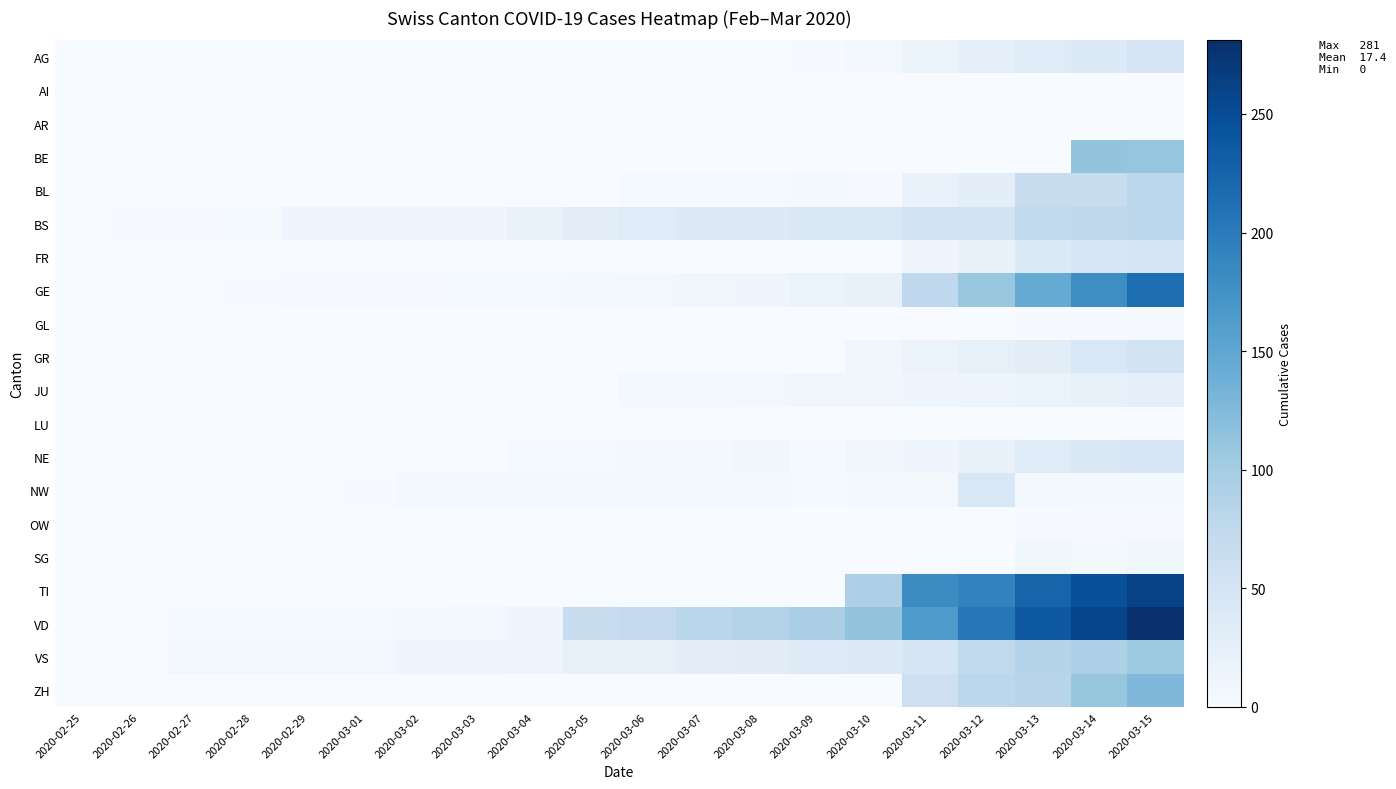

Reading left to right, transcribe all the data shown in this chart.

AG: 2020-02-25=0	2020-02-26=0	2020-02-27=0	2020-02-28=0	2020-02-29=0	2020-03-01=0	2020-03-02=0	2020-03-03=0	2020-03-04=0	2020-03-05=0	2020-03-06=0	2020-03-07=0	2020-03-08=1	2020-03-09=2	2020-03-10=6	2020-03-11=17	2020-03-12=25	2020-03-13=33	2020-03-14=38	2020-03-15=50
AI: 2020-02-25=0	2020-02-26=0	2020-02-27=0	2020-02-28=0	2020-02-29=0	2020-03-01=0	2020-03-02=0	2020-03-03=0	2020-03-04=0	2020-03-05=0	2020-03-06=0	2020-03-07=0	2020-03-08=0	2020-03-09=0	2020-03-10=0	2020-03-11=1	2020-03-12=0	2020-03-13=0	2020-03-14=0	2020-03-15=0
AR: 2020-02-25=0	2020-02-26=0	2020-02-27=0	2020-02-28=0	2020-02-29=0	2020-03-01=0	2020-03-02=0	2020-03-03=0	2020-03-04=0	2020-03-05=0	2020-03-06=0	2020-03-07=0	2020-03-08=0	2020-03-09=0	2020-03-10=0	2020-03-11=0	2020-03-12=0	2020-03-13=0	2020-03-14=0	2020-03-15=0
BE: 2020-02-25=0	2020-02-26=0	2020-02-27=0	2020-02-28=0	2020-02-29=0	2020-03-01=0	2020-03-02=0	2020-03-03=0	2020-03-04=0	2020-03-05=0	2020-03-06=0	2020-03-07=0	2020-03-08=0	2020-03-09=0	2020-03-10=0	2020-03-11=0	2020-03-12=0	2020-03-13=0	2020-03-14=112	2020-03-15=111
BL: 2020-02-25=0	2020-02-26=0	2020-02-27=0	2020-02-28=0	2020-02-29=1	2020-03-01=1	2020-03-02=1	2020-03-03=1	2020-03-04=1	2020-03-05=1	2020-03-06=4	2020-03-07=4	2020-03-08=4	2020-03-09=5	2020-03-10=3	2020-03-11=19	2020-03-12=27	2020-03-13=68	2020-03-14=68	2020-03-15=79
BS: 2020-02-25=0	2020-02-26=3	2020-02-27=3	2020-02-28=4	2020-02-29=12	2020-03-01=12	2020-03-02=12	2020-03-03=13	2020-03-04=19	2020-03-05=28	2020-03-06=33	2020-03-07=36	2020-03-08=37	2020-03-09=40	2020-03-10=42	2020-03-11=52	2020-03-12=52	2020-03-13=74	2020-03-14=76	2020-03-15=79
FR: 2020-02-25=0	2020-02-26=0	2020-02-27=0	2020-02-28=0	2020-02-29=0	2020-03-01=0	2020-03-02=0	2020-03-03=0	2020-03-04=0	2020-03-05=0	2020-03-06=0	2020-03-07=0	2020-03-08=0	2020-03-09=0	2020-03-10=0	2020-03-11=12	2020-03-12=20	2020-03-13=39	2020-03-14=44	2020-03-15=50
GE: 2020-02-25=0	2020-02-26=1	2020-02-27=1	2020-02-28=2	2020-02-29=3	2020-03-01=3	2020-03-02=3	2020-03-03=4	2020-03-04=4	2020-03-05=5	2020-03-06=7	2020-03-07=9	2020-03-08=13	2020-03-09=18	2020-03-10=20	2020-03-11=75	2020-03-12=109	2020-03-13=145	2020-03-14=179	2020-03-15=214
GL: 2020-02-25=0	2020-02-26=0	2020-02-27=0	2020-02-28=0	2020-02-29=0	2020-03-01=0	2020-03-02=0	2020-03-03=0	2020-03-04=0	2020-03-05=0	2020-03-06=0	2020-03-07=0	2020-03-08=0	2020-03-09=0	2020-03-10=0	2020-03-11=0	2020-03-12=0	2020-03-13=2	2020-03-14=2	2020-03-15=3
GR: 2020-02-25=0	2020-02-26=0	2020-02-27=0	2020-02-28=0	2020-02-29=0	2020-03-01=0	2020-03-02=0	2020-03-03=0	2020-03-04=0	2020-03-05=0	2020-03-06=0	2020-03-07=0	2020-03-08=0	2020-03-09=0	2020-03-10=9	2020-03-11=18	2020-03-12=24	2020-03-13=29	2020-03-14=43	2020-03-15=52
JU: 2020-02-25=0	2020-02-26=0	2020-02-27=1	2020-02-28=1	2020-02-29=1	2020-03-01=1	2020-03-02=1	2020-03-03=1	2020-03-04=1	2020-03-05=1	2020-03-06=5	2020-03-07=6	2020-03-08=8	2020-03-09=9	2020-03-10=9	2020-03-11=12	2020-03-12=14	2020-03-13=18	2020-03-14=22	2020-03-15=25
LU: 2020-02-25=0	2020-02-26=0	2020-02-27=0	2020-02-28=0	2020-02-29=0	2020-03-01=0	2020-03-02=0	2020-03-03=0	2020-03-04=0	2020-03-05=0	2020-03-06=0	2020-03-07=0	2020-03-08=0	2020-03-09=0	2020-03-10=0	2020-03-11=0	2020-03-12=0	2020-03-13=0	2020-03-14=0	2020-03-15=0
NE: 2020-02-25=0	2020-02-26=0	2020-02-27=0	2020-02-28=0	2020-02-29=0	2020-03-01=0	2020-03-02=1	2020-03-03=1	2020-03-04=4	2020-03-05=4	2020-03-06=6	2020-03-07=6	2020-03-08=9	2020-03-09=4	2020-03-10=9	2020-03-11=13	2020-03-12=21	2020-03-13=33	2020-03-14=42	2020-03-15=45
NW: 2020-02-25=0	2020-02-26=0	2020-02-27=0	2020-02-28=0	2020-02-29=0	2020-03-01=2	2020-03-02=6	2020-03-03=6	2020-03-04=6	2020-03-05=7	2020-03-06=5	2020-03-07=5	2020-03-08=5	2020-03-09=4	2020-03-10=6	2020-03-11=5	2020-03-12=43	2020-03-13=5	2020-03-14=5	2020-03-15=5
OW: 2020-02-25=0	2020-02-26=0	2020-02-27=0	2020-02-28=0	2020-02-29=0	2020-03-01=0	2020-03-02=0	2020-03-03=0	2020-03-04=0	2020-03-05=0	2020-03-06=0	2020-03-07=0	2020-03-08=0	2020-03-09=0	2020-03-10=0	2020-03-11=0	2020-03-12=0	2020-03-13=2	2020-03-14=3	2020-03-15=3
SG: 2020-02-25=0	2020-02-26=0	2020-02-27=0	2020-02-28=0	2020-02-29=0	2020-03-01=0	2020-03-02=0	2020-03-03=0	2020-03-04=0	2020-03-05=0	2020-03-06=0	2020-03-07=0	2020-03-08=0	2020-03-09=0	2020-03-10=0	2020-03-11=0	2020-03-12=0	2020-03-13=10	2020-03-14=6	2020-03-15=10
TI: 2020-02-25=0	2020-02-26=0	2020-02-27=0	2020-02-28=0	2020-02-29=0	2020-03-01=0	2020-03-02=0	2020-03-03=0	2020-03-04=0	2020-03-05=0	2020-03-06=0	2020-03-07=0	2020-03-08=0	2020-03-09=0	2020-03-10=92	2020-03-11=182	2020-03-12=190	2020-03-13=224	2020-03-14=246	2020-03-15=261
VD: 2020-02-25=0	2020-02-26=0	2020-02-27=4	2020-02-28=4	2020-02-29=4	2020-03-01=4	2020-03-02=6	2020-03-03=8	2020-03-04=11	2020-03-05=68	2020-03-06=72	2020-03-07=81	2020-03-08=86	2020-03-09=95	2020-03-10=113	2020-03-11=165	2020-03-12=204	2020-03-13=236	2020-03-14=259	2020-03-15=281
VS: 2020-02-25=0	2020-02-26=0	2020-02-27=7	2020-02-28=7	2020-02-29=7	2020-03-01=8	2020-03-02=11	2020-03-03=13	2020-03-04=14	2020-03-05=21	2020-03-06=22	2020-03-07=29	2020-03-08=31	2020-03-09=35	2020-03-10=37	2020-03-11=48	2020-03-12=74	2020-03-13=84	2020-03-14=93	2020-03-15=105
ZH: 2020-02-25=0	2020-02-26=0	2020-02-27=0	2020-02-28=0	2020-02-29=0	2020-03-01=0	2020-03-02=0	2020-03-03=0	2020-03-04=0	2020-03-05=0	2020-03-06=0	2020-03-07=0	2020-03-08=0	2020-03-09=0	2020-03-10=0	2020-03-11=60	2020-03-12=78	2020-03-13=83	2020-03-14=110	2020-03-15=127